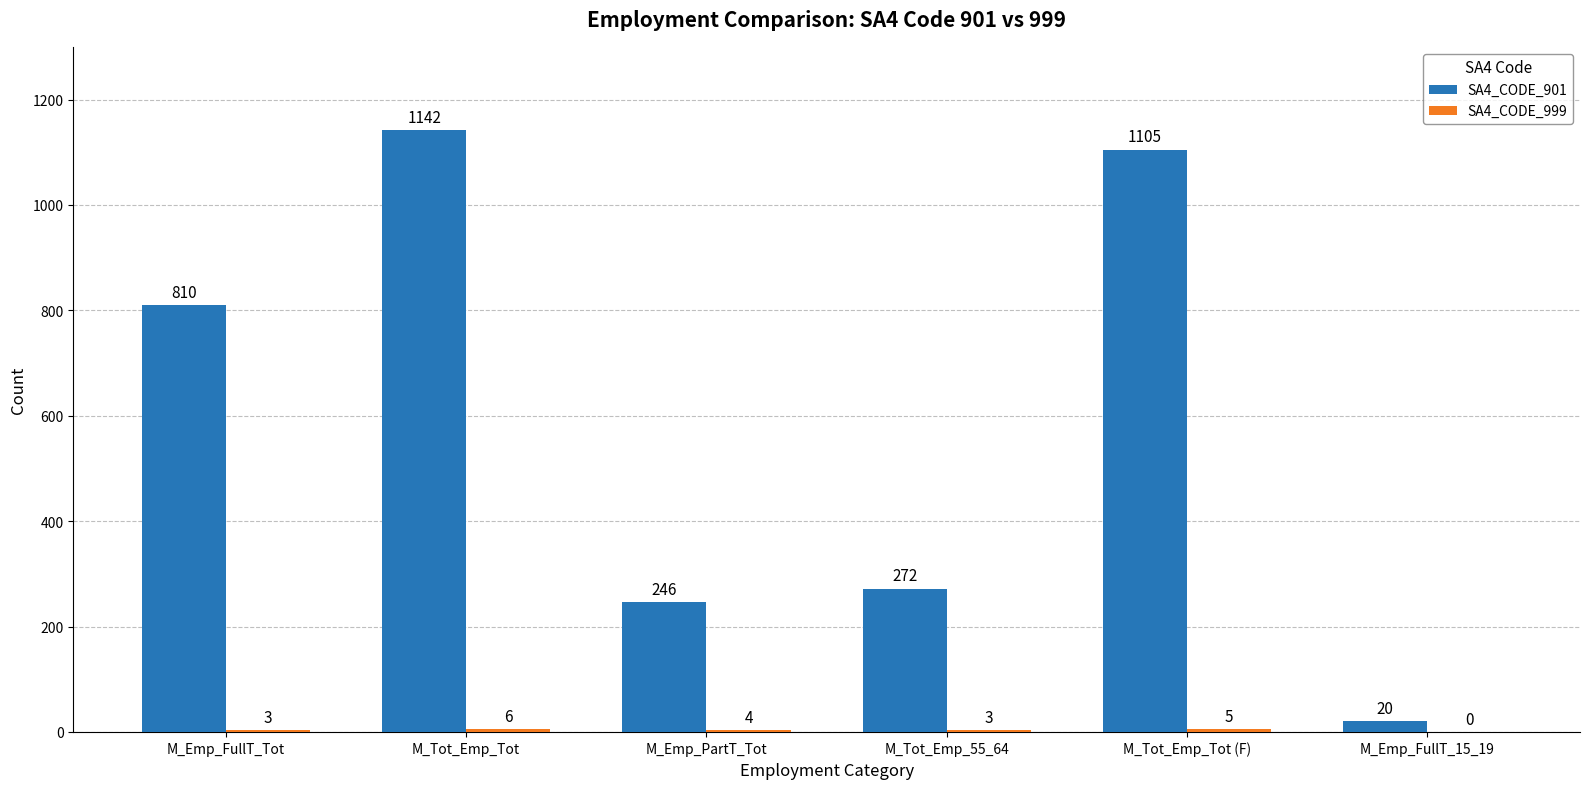

What is the greatest value displayed?

1142